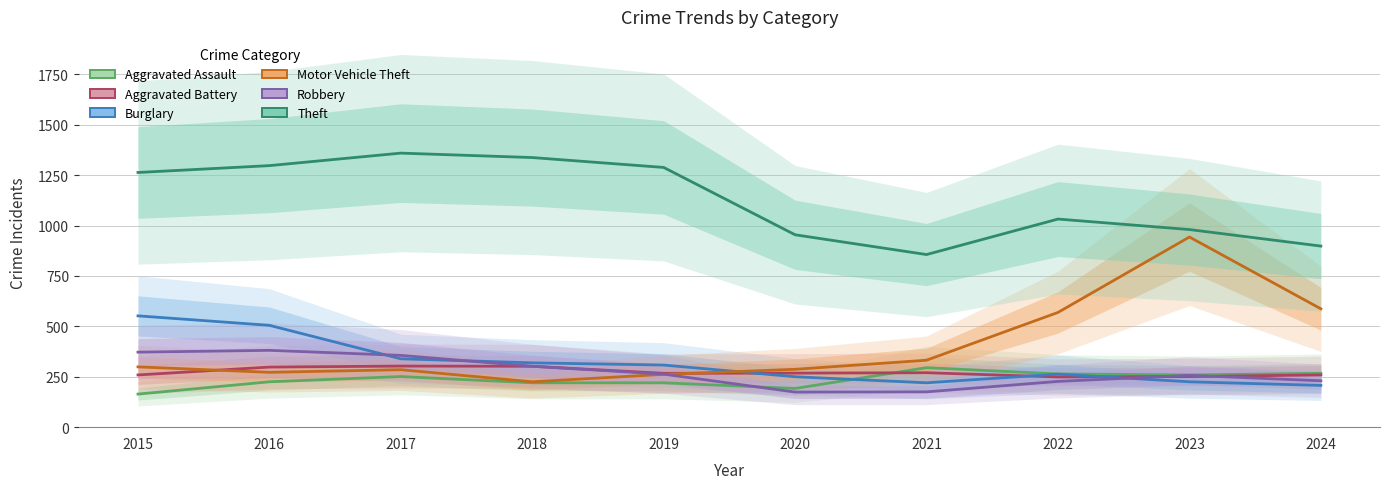

Is the value of Robbery at 2018 greater than the value of Aggravated Battery at 2024?

Yes